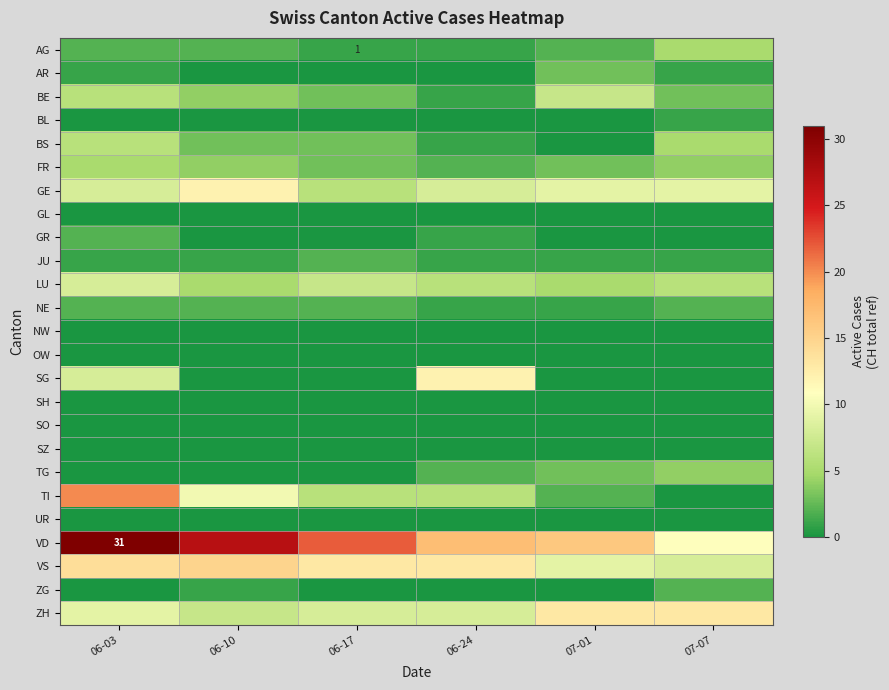

The value of JU at 06-10 is 1. True or false?

True